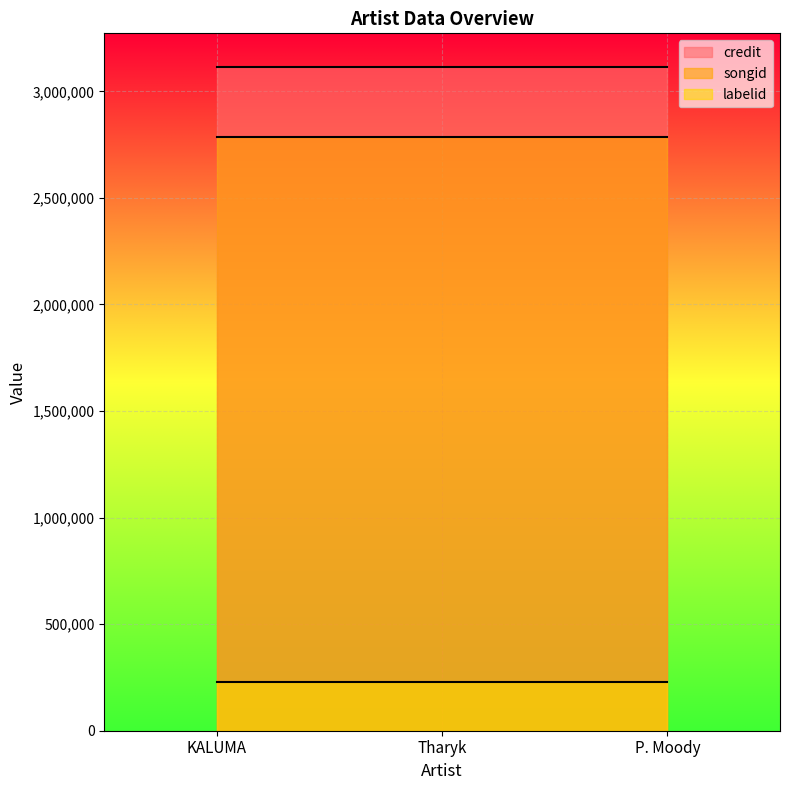

Reading left to right, transcribe all the data shown in this chart.

credit: KALUMA=3116293	Tharyk=3116293	P. Moody=3116293
songid: KALUMA=2784135	Tharyk=2784135	P. Moody=2784135
labelid: KALUMA=226299	Tharyk=226299	P. Moody=226299